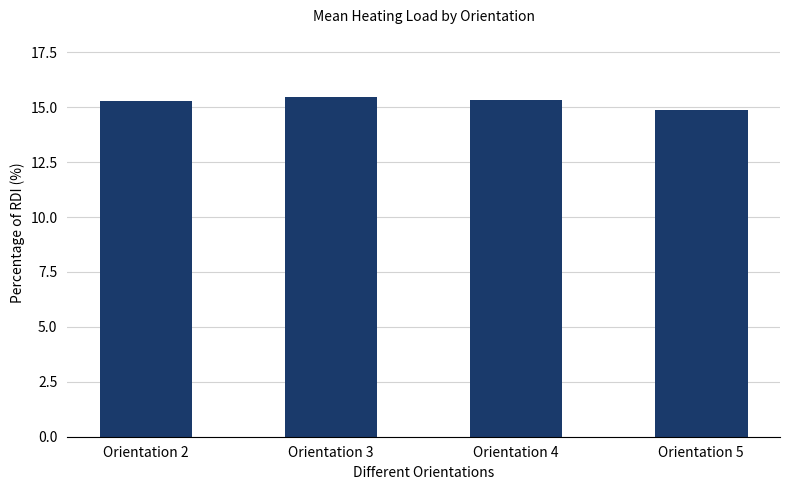

What is the ratio of the value at Orientation 5 to the value at Orientation 2?

1.0